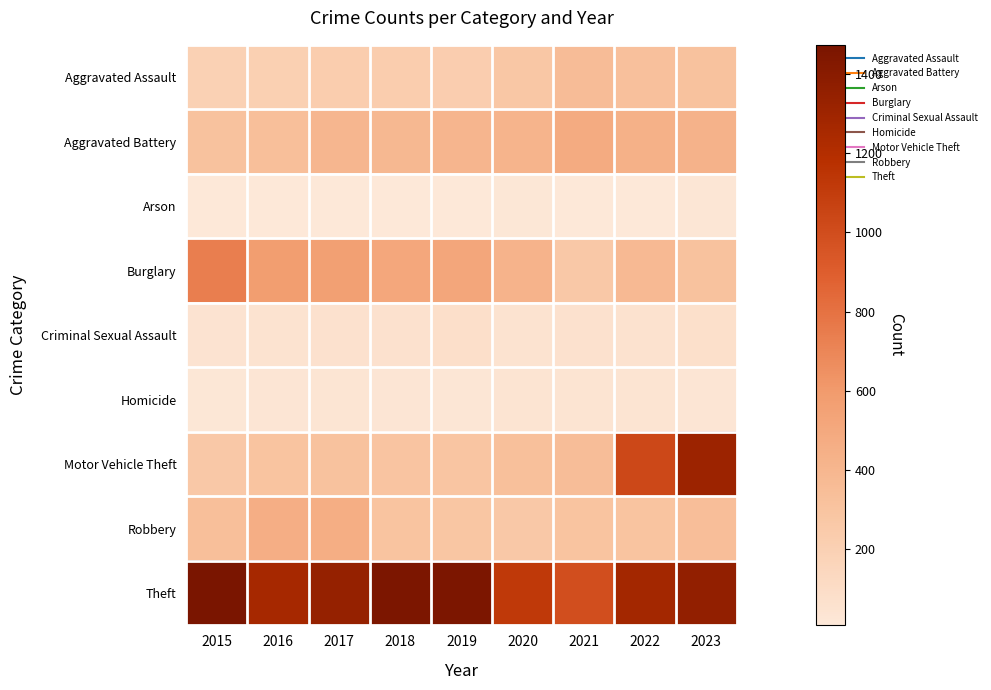

At 2023, list the series in order from largest to smallest.

Theft, Motor Vehicle Theft, Aggravated Battery, Robbery, Aggravated Assault, Burglary, Criminal Sexual Assault, Homicide, Arson